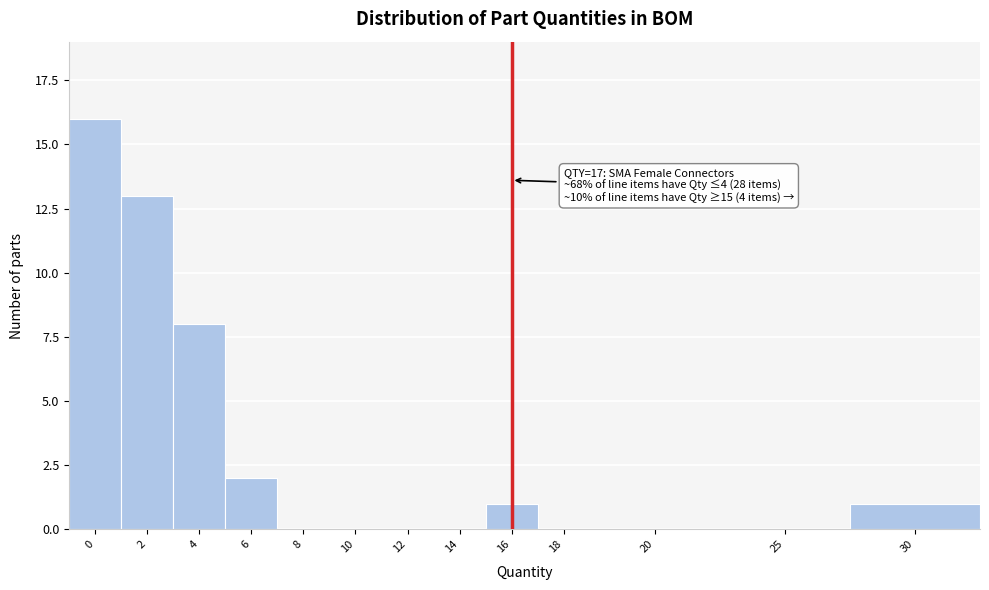

The chart shows a value of 0 at 10. True or false?

True